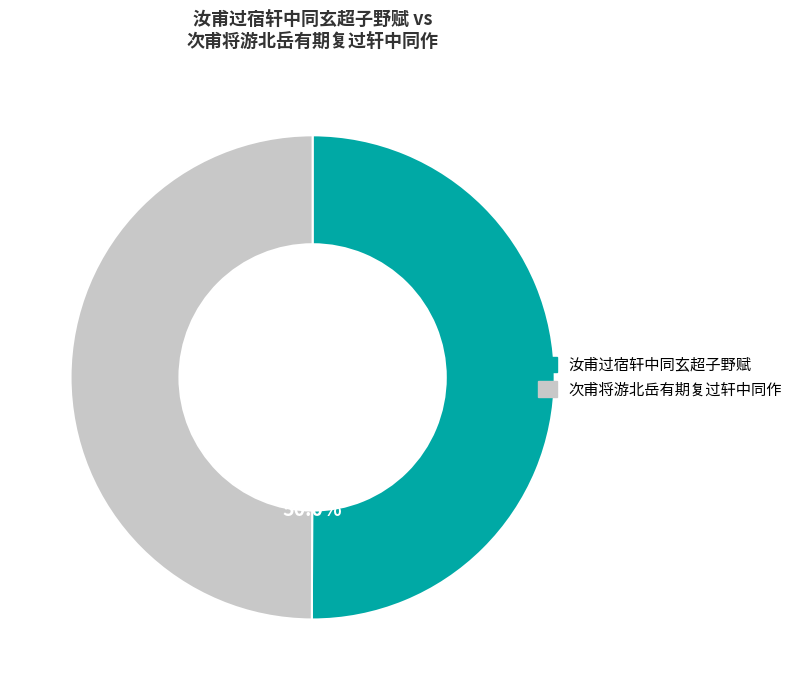

Approximately how many times larger is the value at 次甫将游北岳有期复过轩中同作 compared to 汝甫过宿轩中同玄超子野赋?

1.0